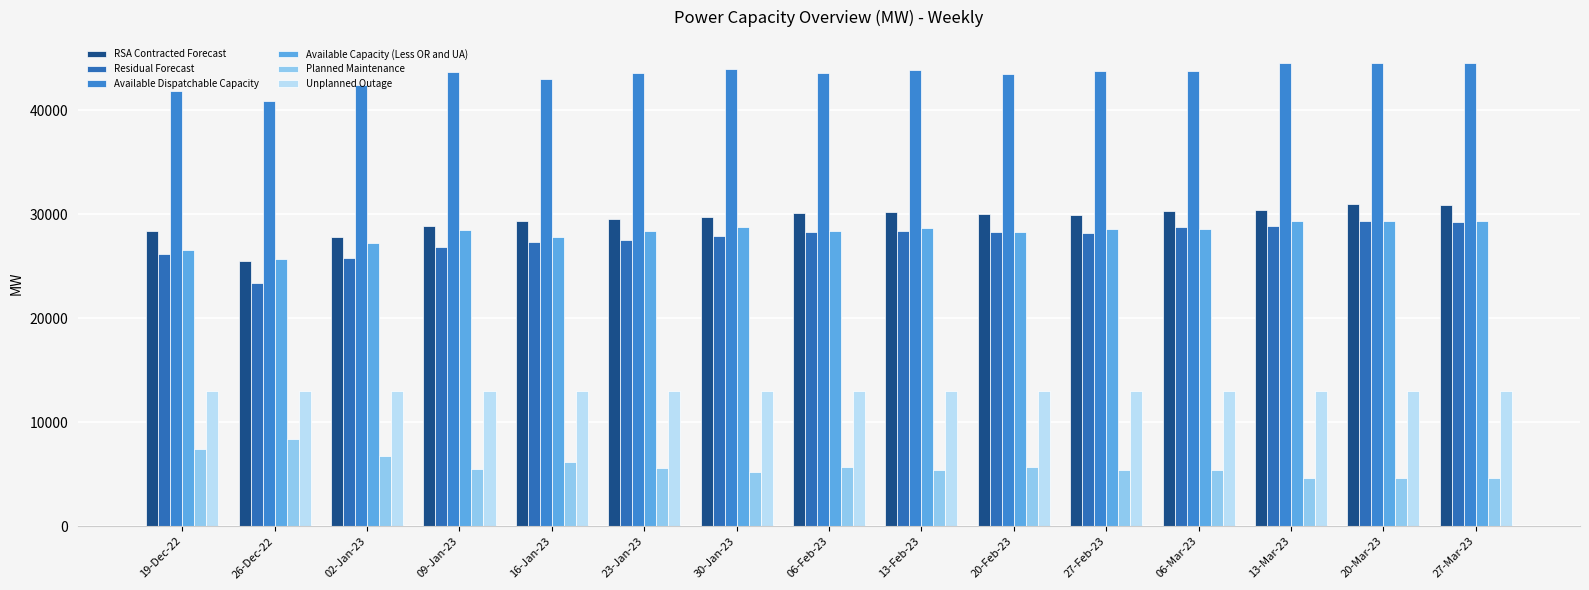

Where does the RSA Contracted Forecast series first go above 29937?

06-Feb-23